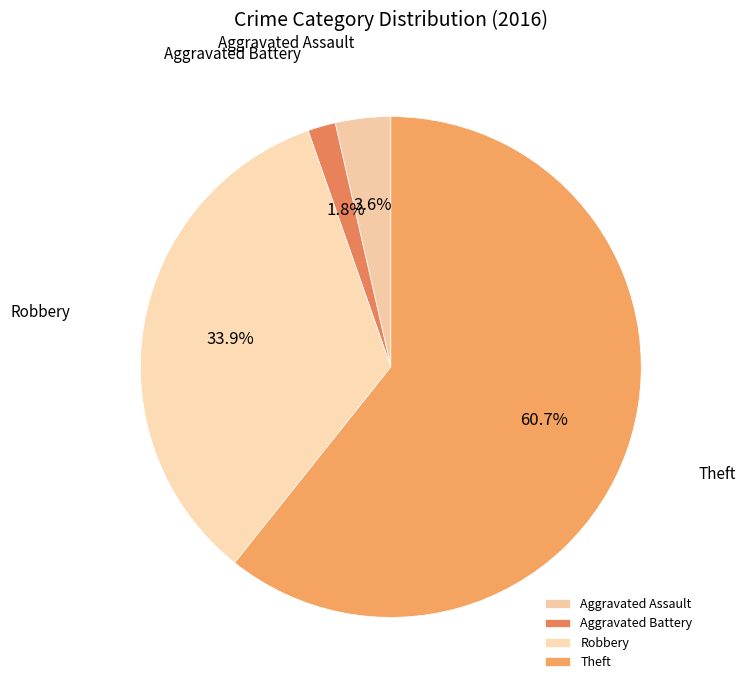

Count the number of slices in the pie.

4